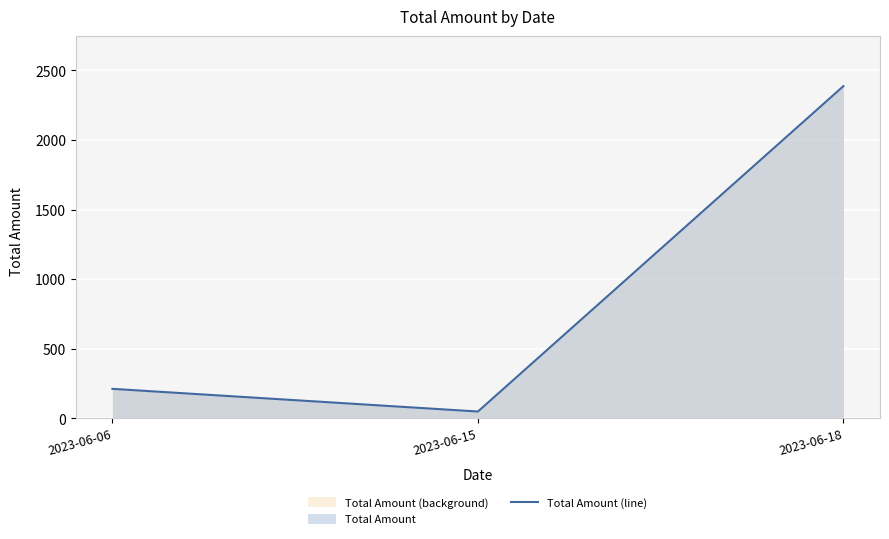

What is the value of the 1st point from the left?

213